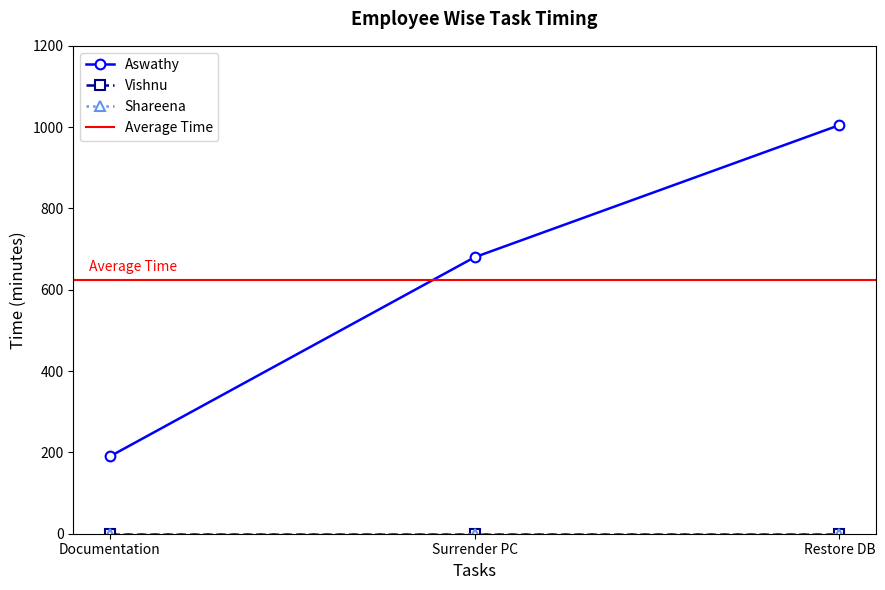

Between Restore DB and Surrender PC, which is larger?

Restore DB